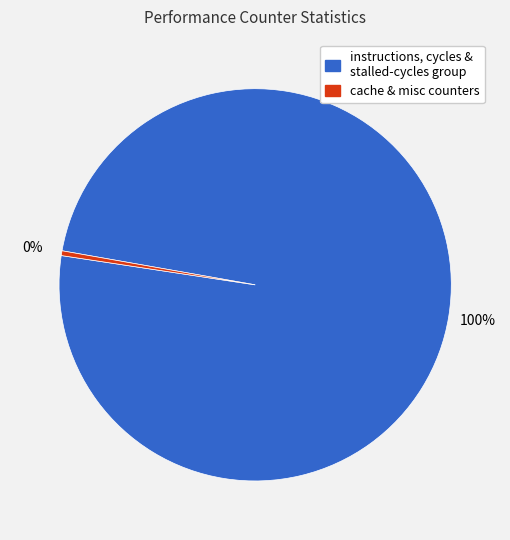

Does any single category account for the majority?

Yes